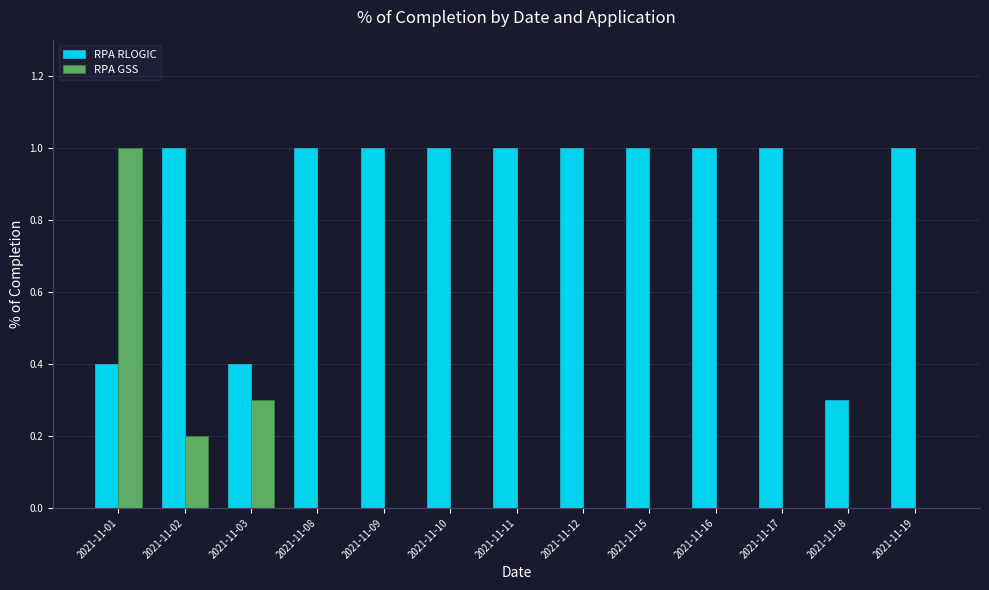

Which series has the widest spread of values?

RPA GSS